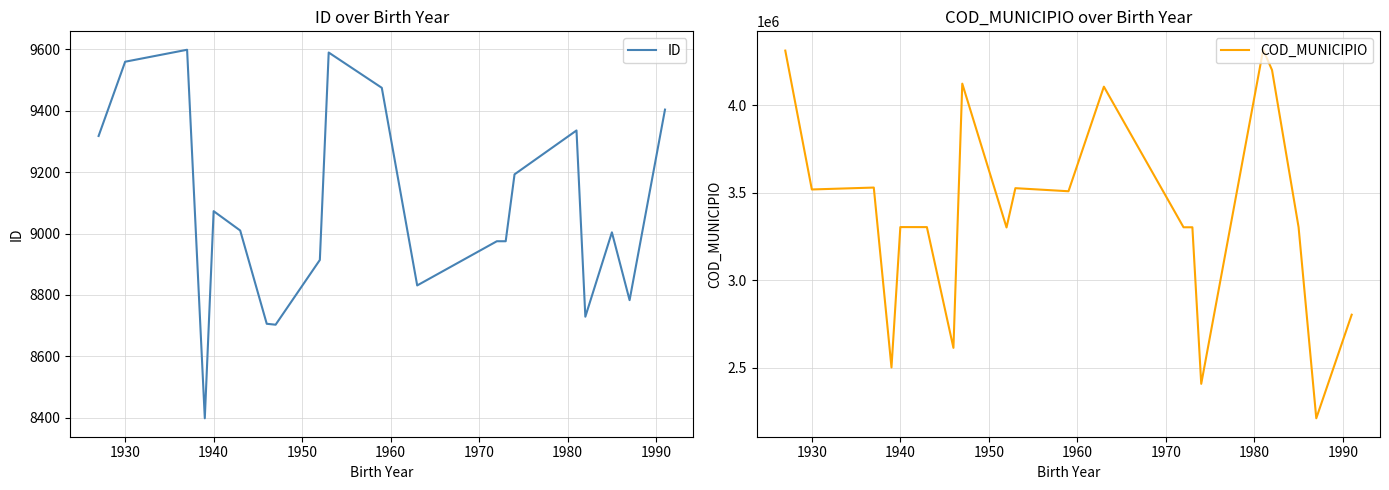

What is the highest value of the ID series?

9599